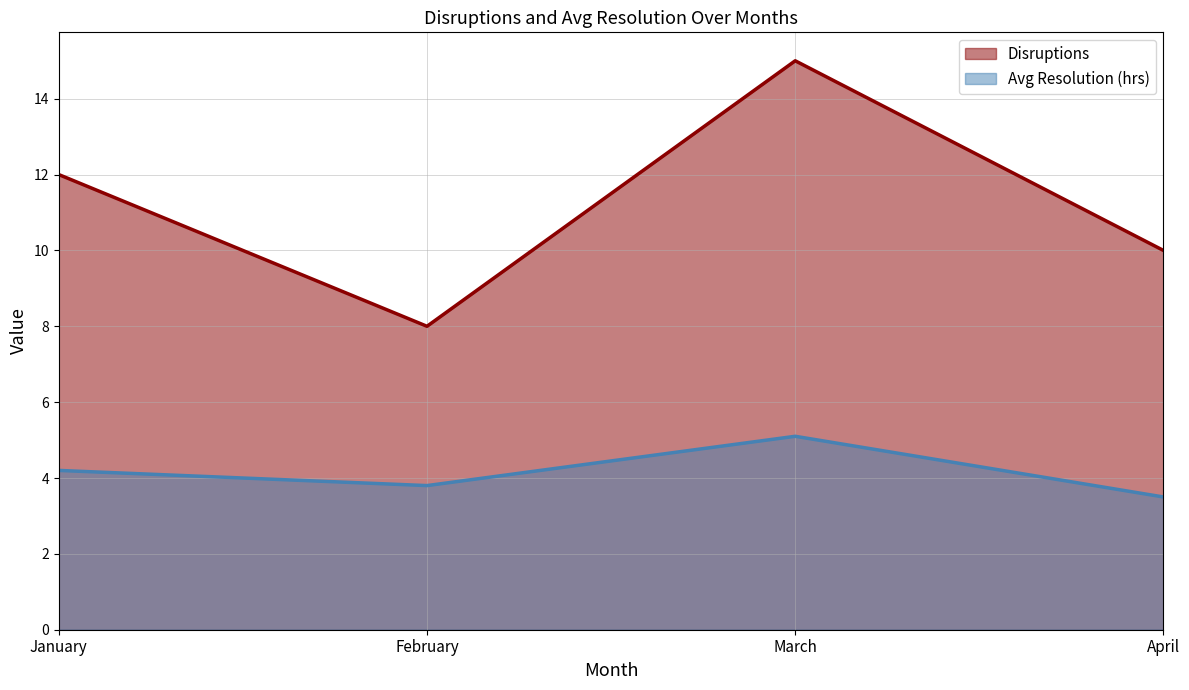

How many lines are shown in the chart?

2